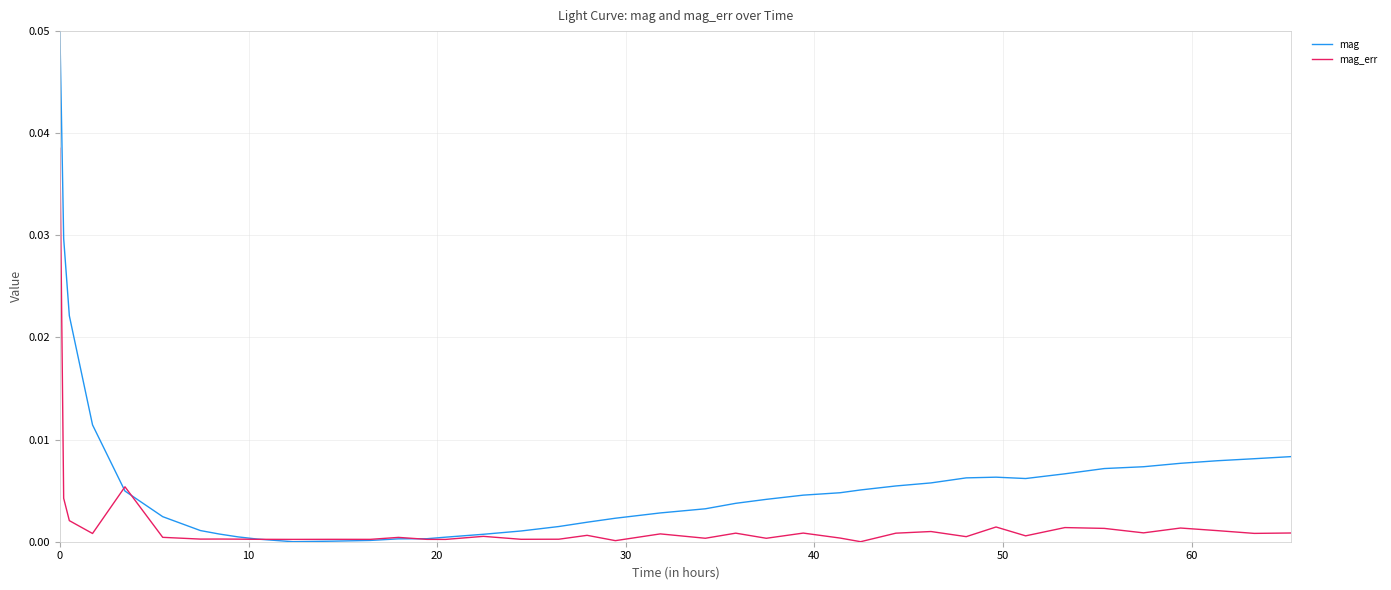

Which series has the widest spread of values?

mag